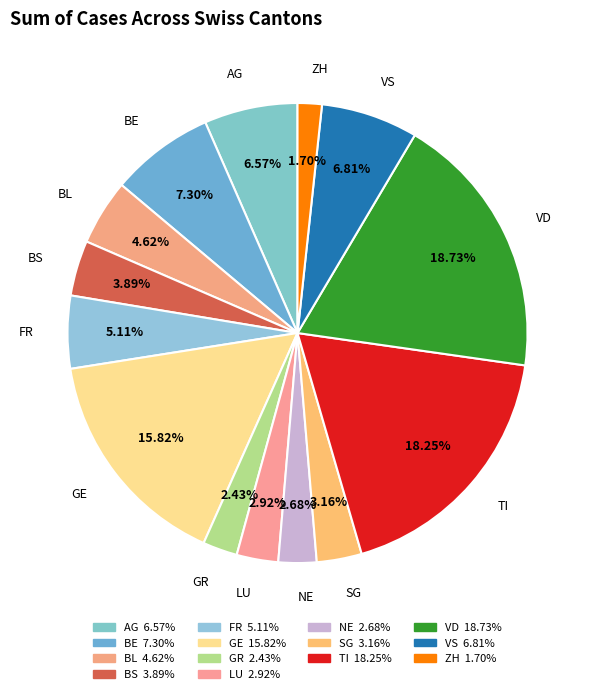

To the nearest percent, what is the difference between the largest and smallest slice percentages?

17%